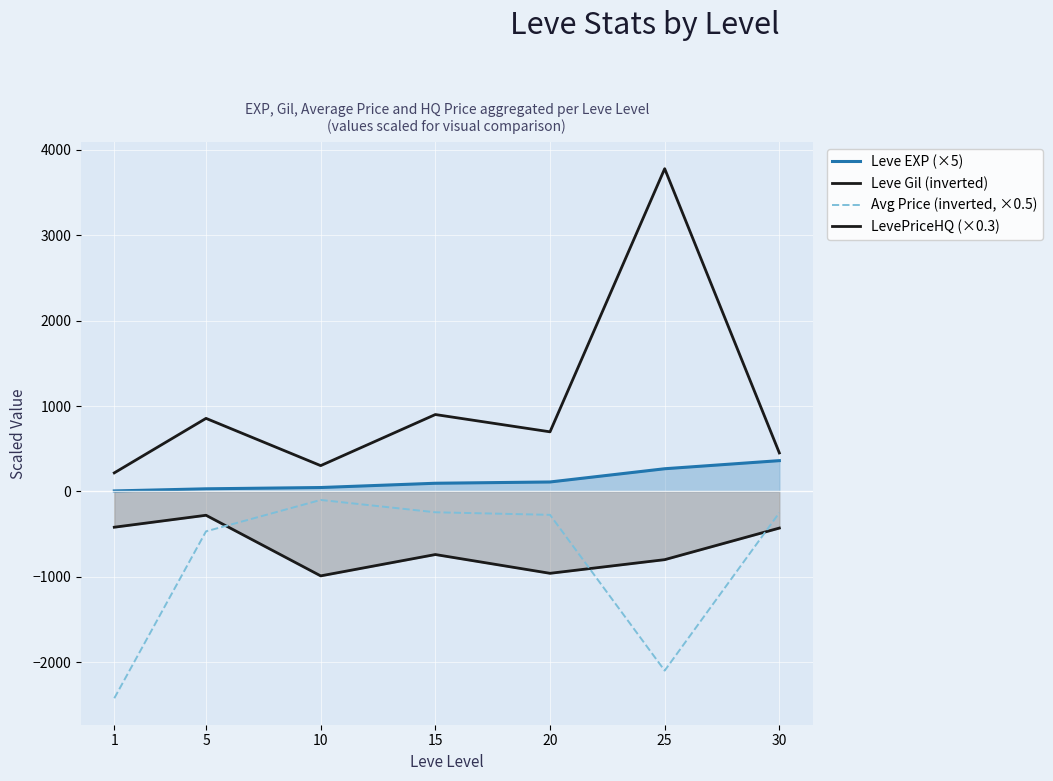

The LevePriceHQ (×0.3) series shows 697.5 at 20. True or false?

True